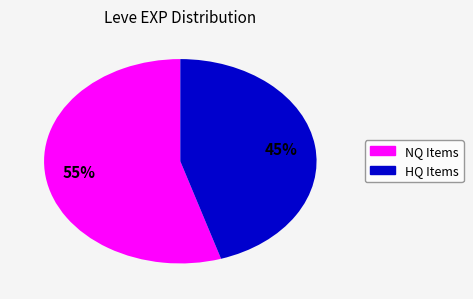

Does any single category account for the majority?

Yes